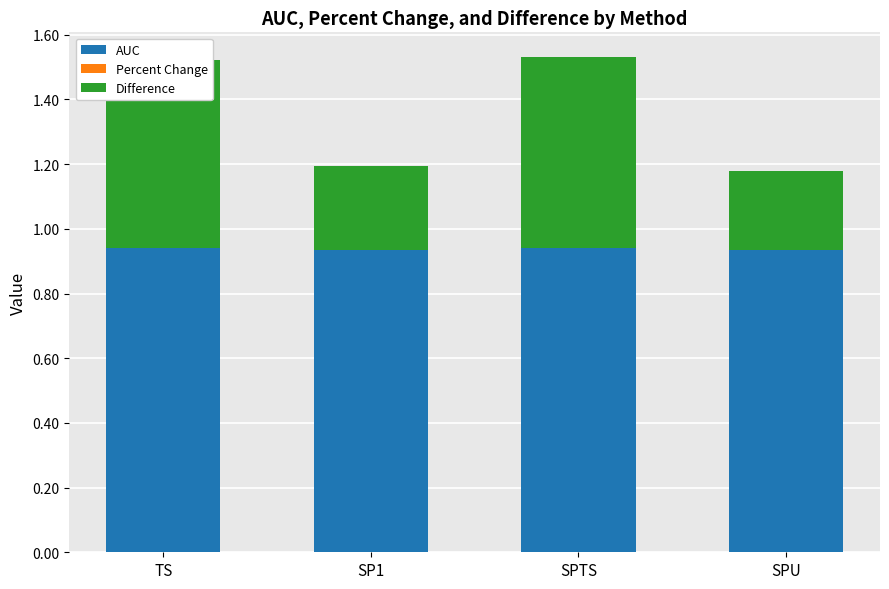

How many bars are there in total?

4